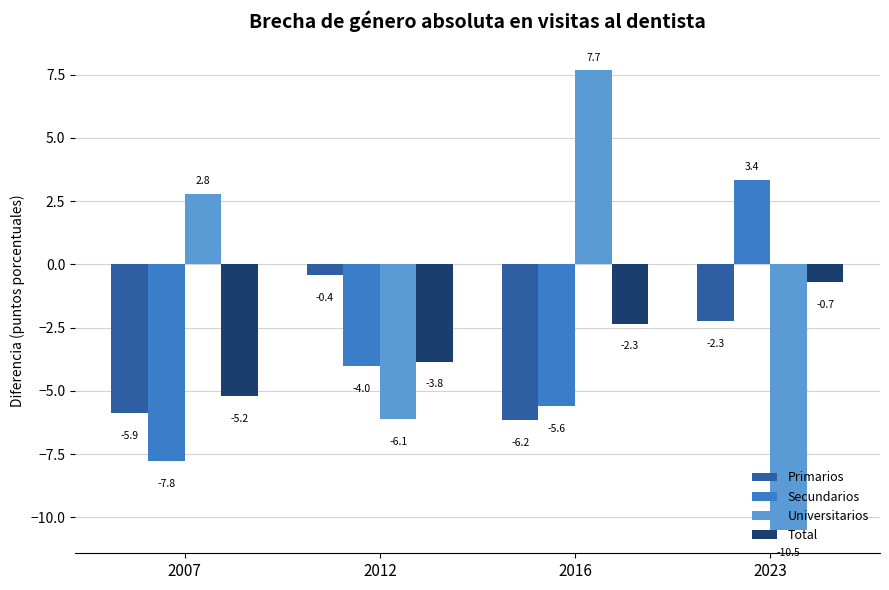

At how many categories does at least one series exceed -2?

4